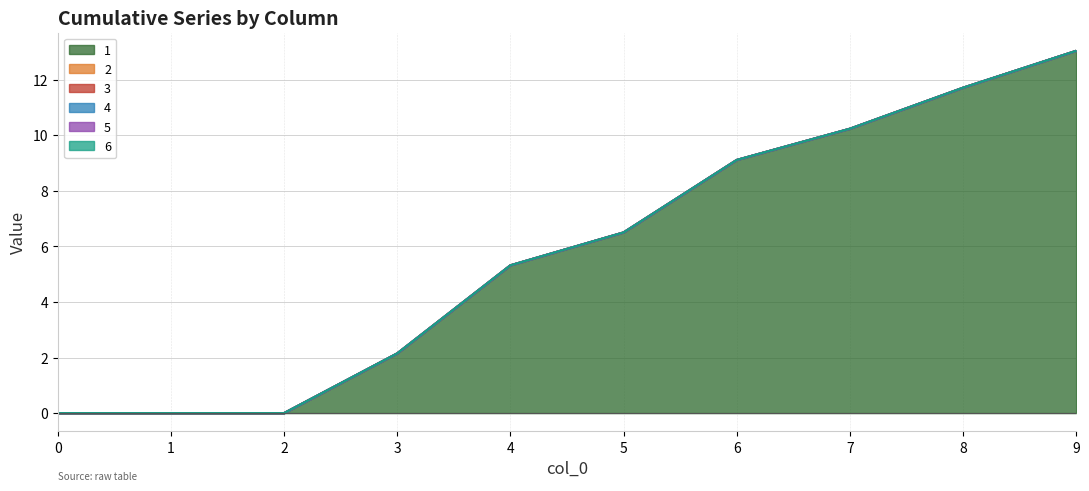

Between 3 and 8, which series saw the biggest shift?

1